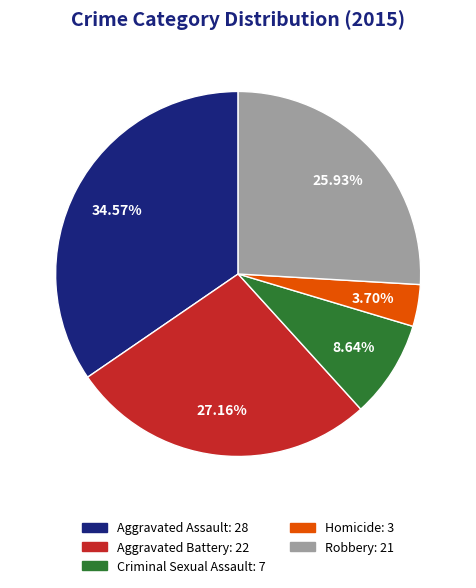

How many segments does this pie chart have?

5